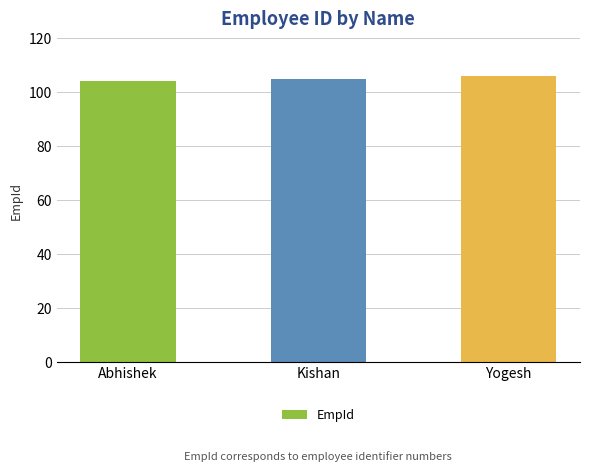

List the labels in order of value, smallest first.

Abhishek, Kishan, Yogesh